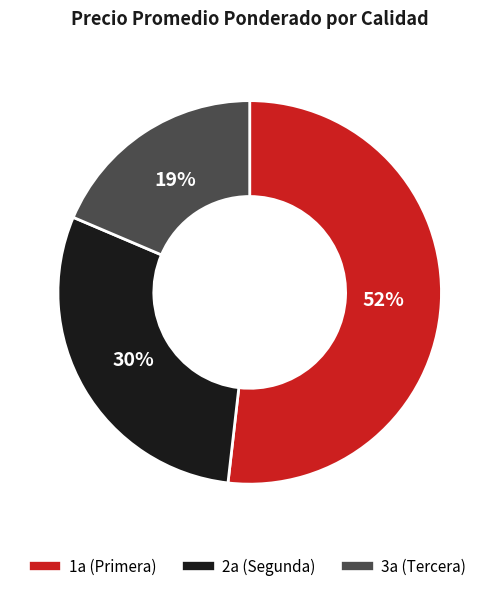

Does any single category account for the majority?

Yes